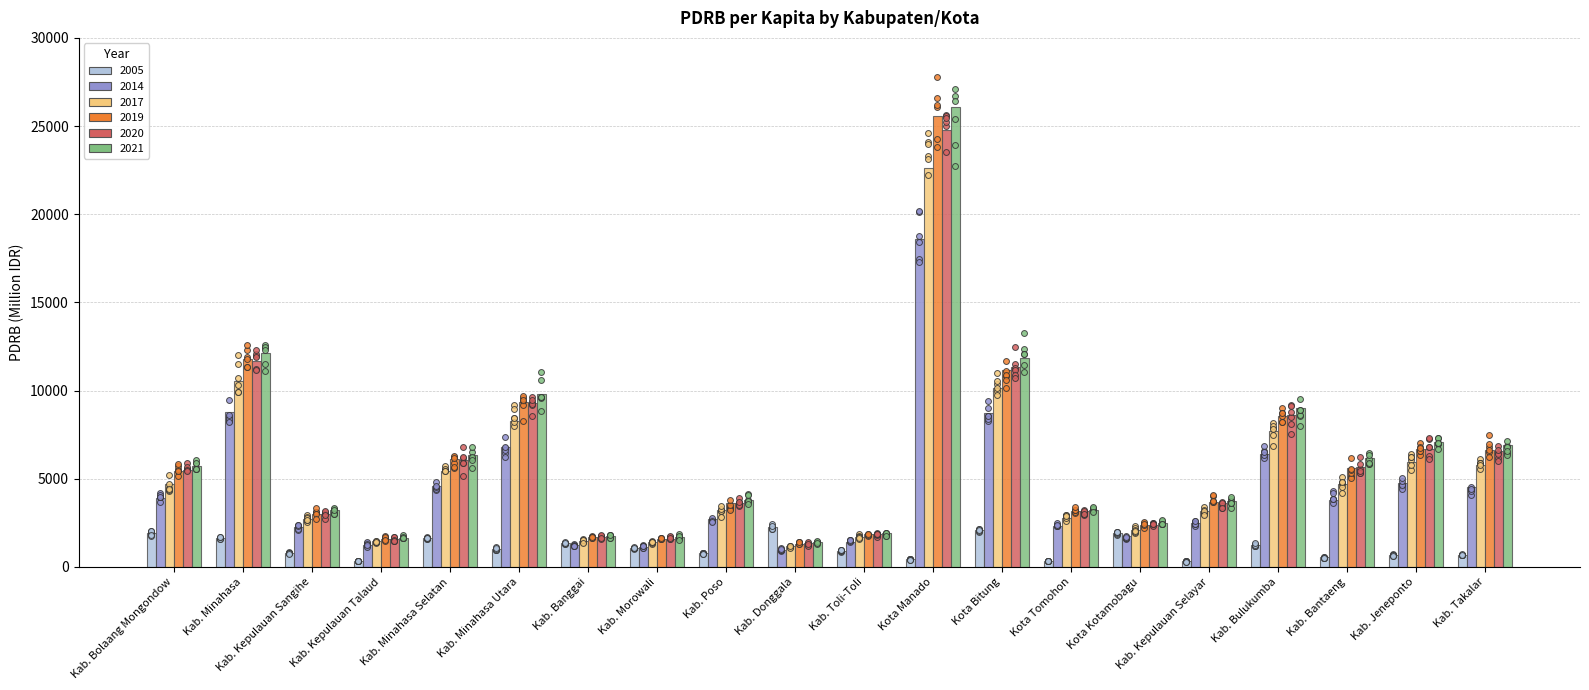

Which series has the largest Y range (max minus min)?

2021